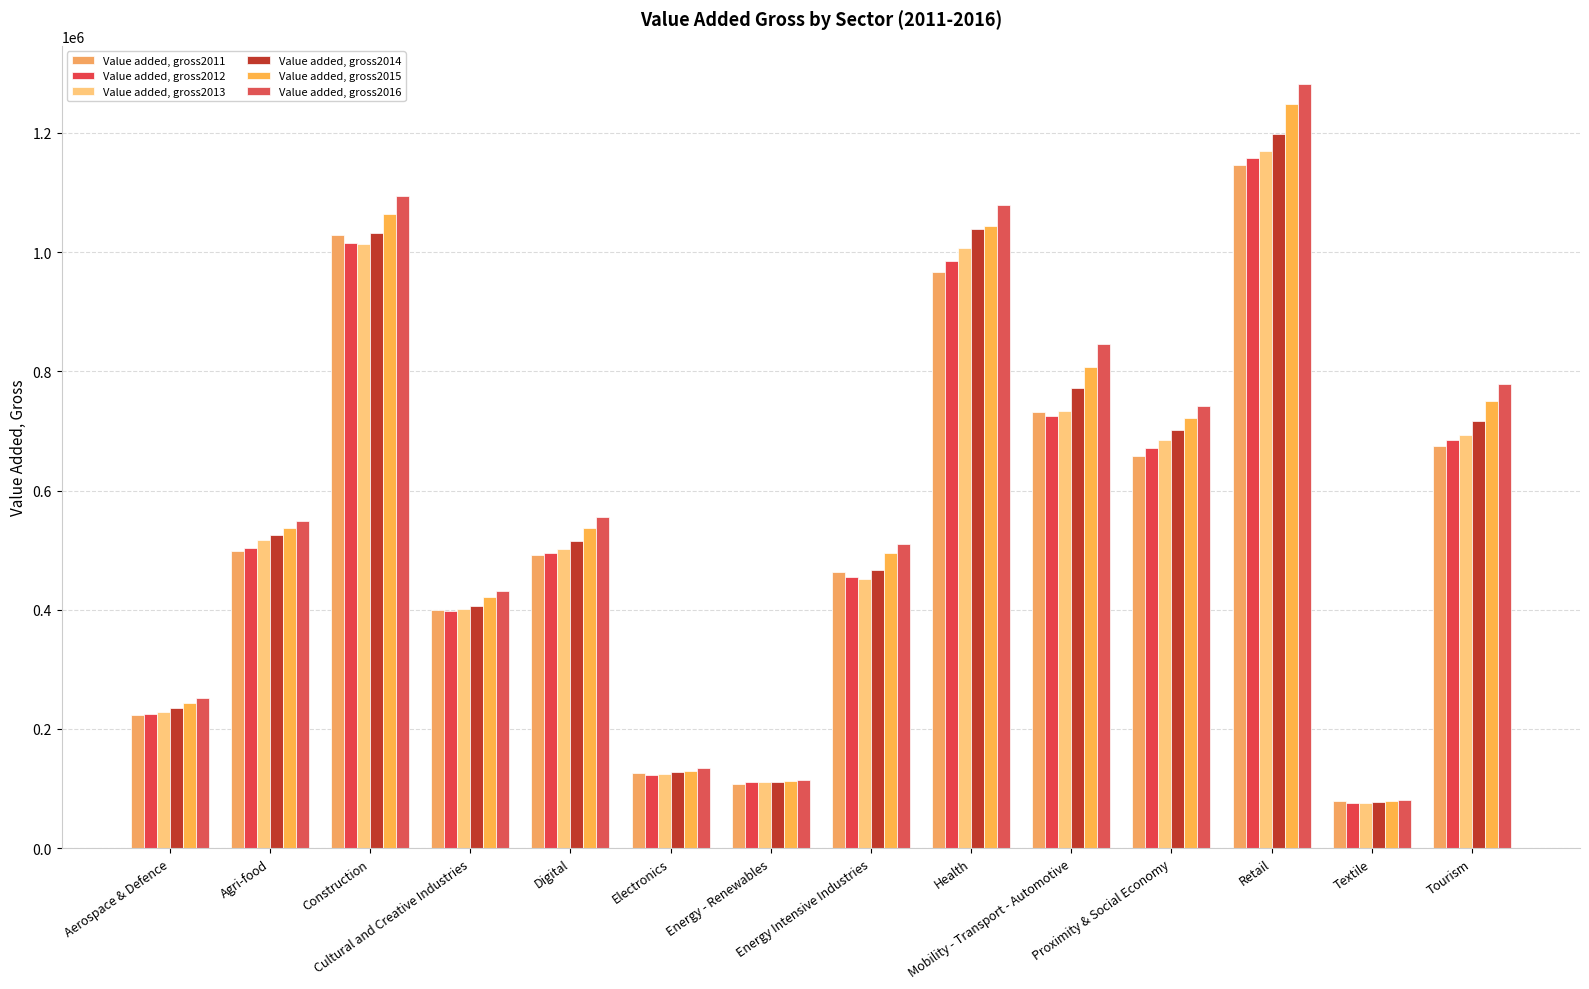

What is the value of the Value added, gross2013 bar at the 5th from the left?

502334.9